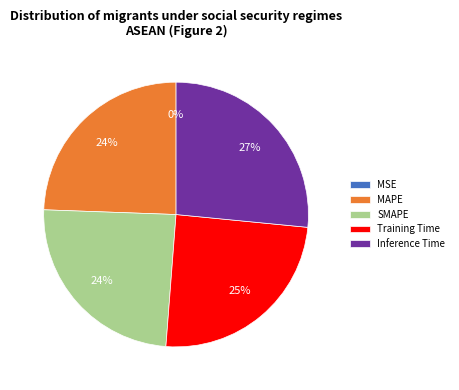

To the nearest percent, what is the average slice percentage?

20%